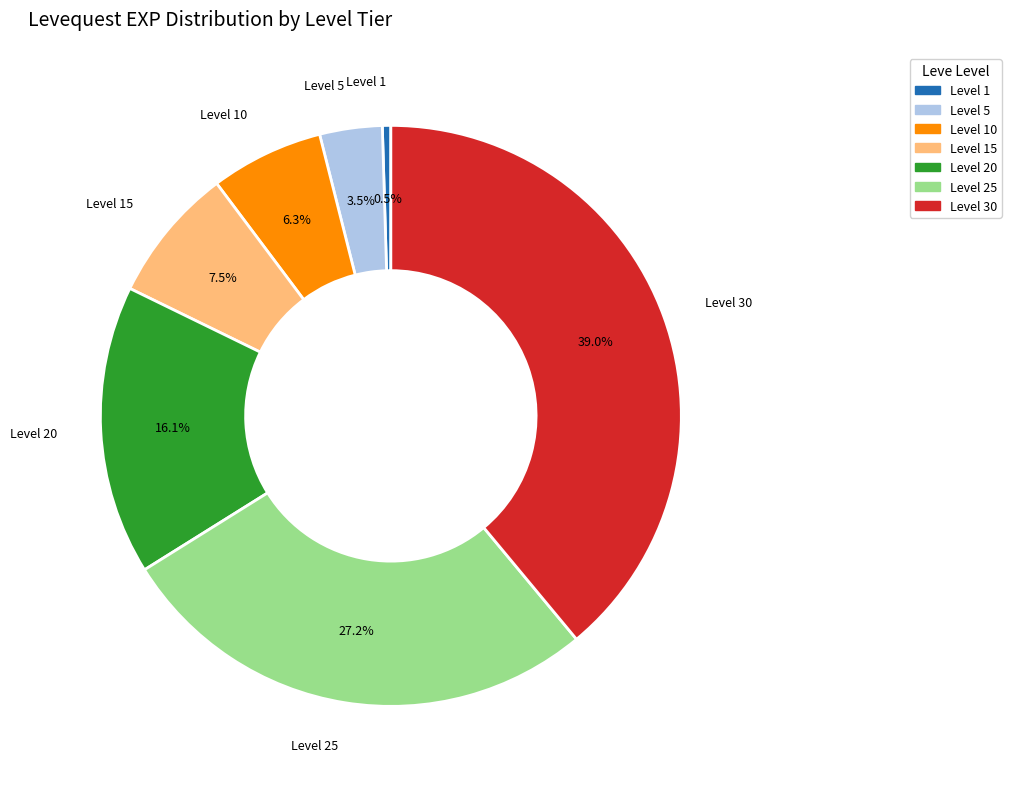

What is the smallest slice in the pie chart?

Level 1